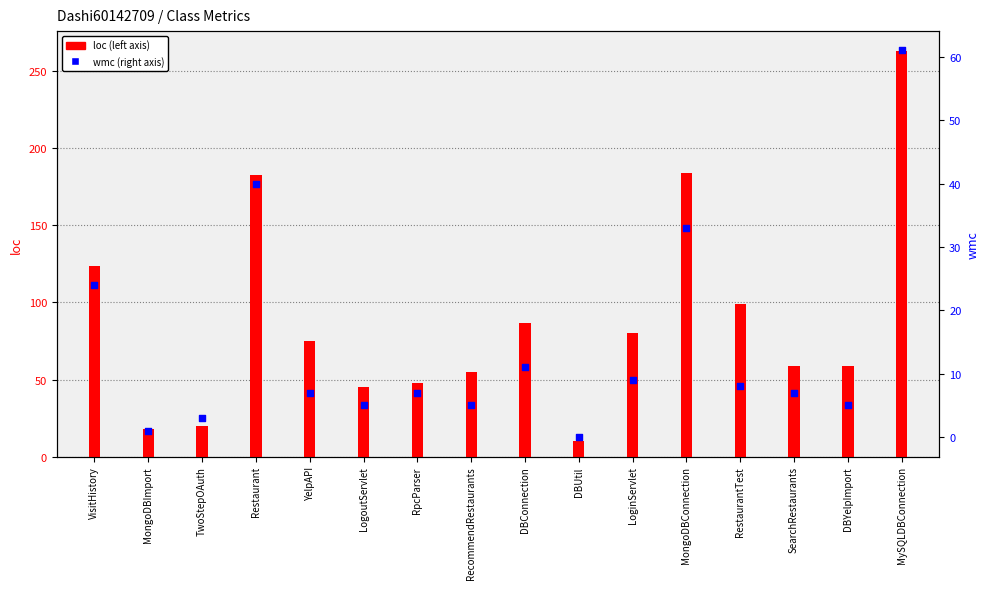

At how many categories does at least one series exceed 222?

1